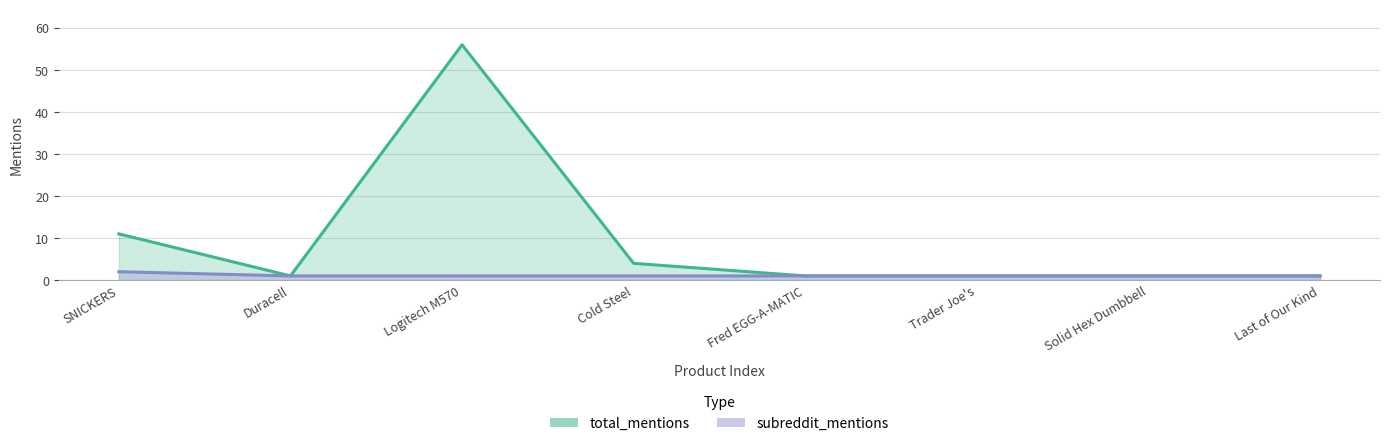

True or false: subreddit_mentions and total_mentions intersect in this chart.

False